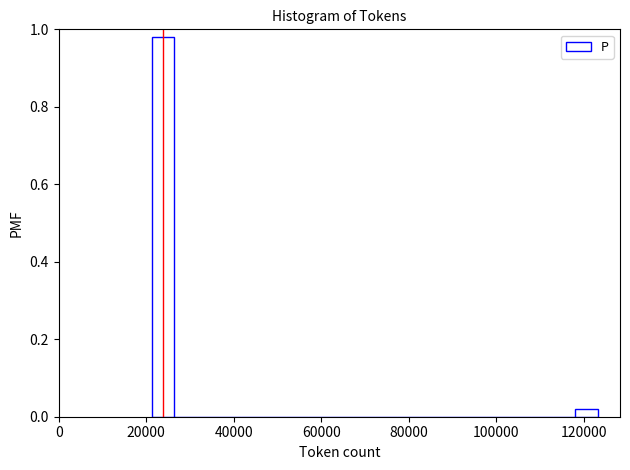

Read against the x-axis, roughly where is the centre of the tallest bar?

24000